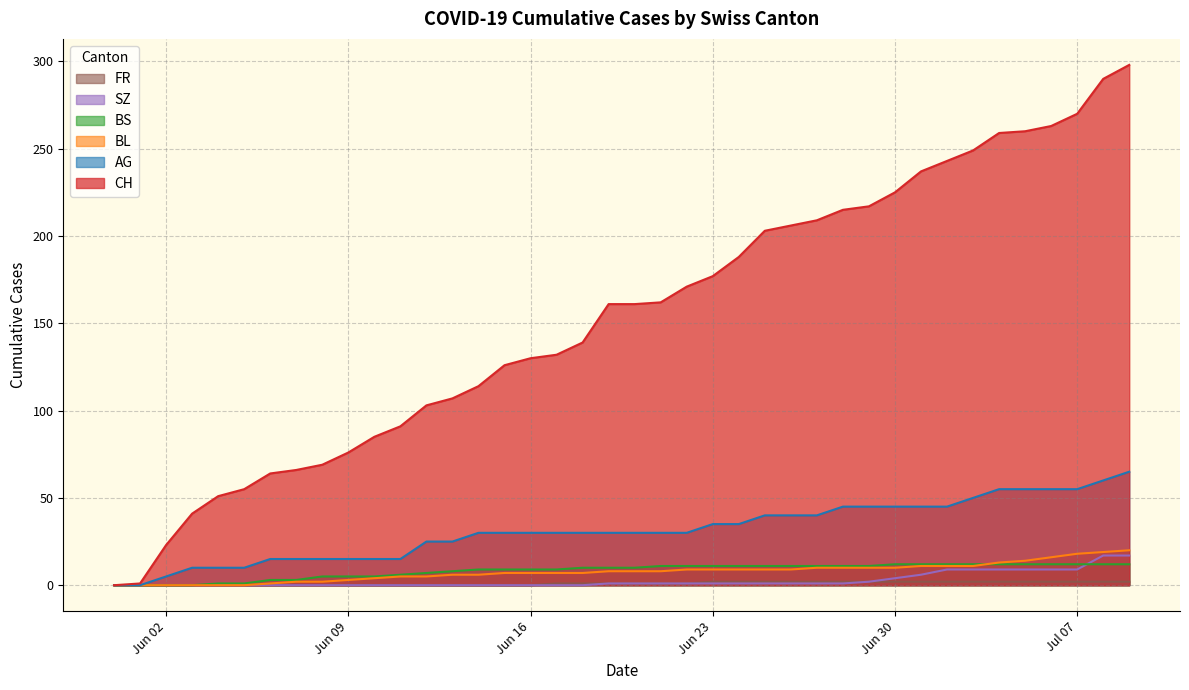

Reading right to left, list all the values displayed in this chart.

CH: 298	290	270	263	260	259	249	243	237	225	217	215	209	206	203	188	177	171	162	161	161	139	132	130	126	114	107	103	91	85	76	69	66	64	55	51	41	23	1	0
AG: 65	60	55	55	55	55	50	45	45	45	45	45	40	40	40	35	35	30	30	30	30	30	30	30	30	30	25	25	15	15	15	15	15	15	10	10	10	5	0	0
BL: 20	19	18	16	14	13	11	11	11	10	10	10	10	9	9	9	9	9	8	8	8	7	7	7	7	6	6	5	5	4	3	2	2	1	0	0	0	0	0	0
BS: 12	12	12	12	12	12	12	12	12	12	11	11	11	11	11	11	11	11	11	10	10	10	9	9	9	9	8	7	6	5	5	5	3	3	1	1	0	0	0	0
SZ: 17	17	9	9	9	9	9	9	6	4	2	1	1	1	1	1	1	1	1	1	1	0	0	0	0	0	0	0	0	0	0	0	0	0	0	0	0	0	0	0
FR: 2	2	2	2	2	2	2	2	2	2	2	2	2	2	2	2	2	1	1	1	1	1	1	0	0	0	0	0	0	0	0	0	0	0	0	0	0	0	0	0